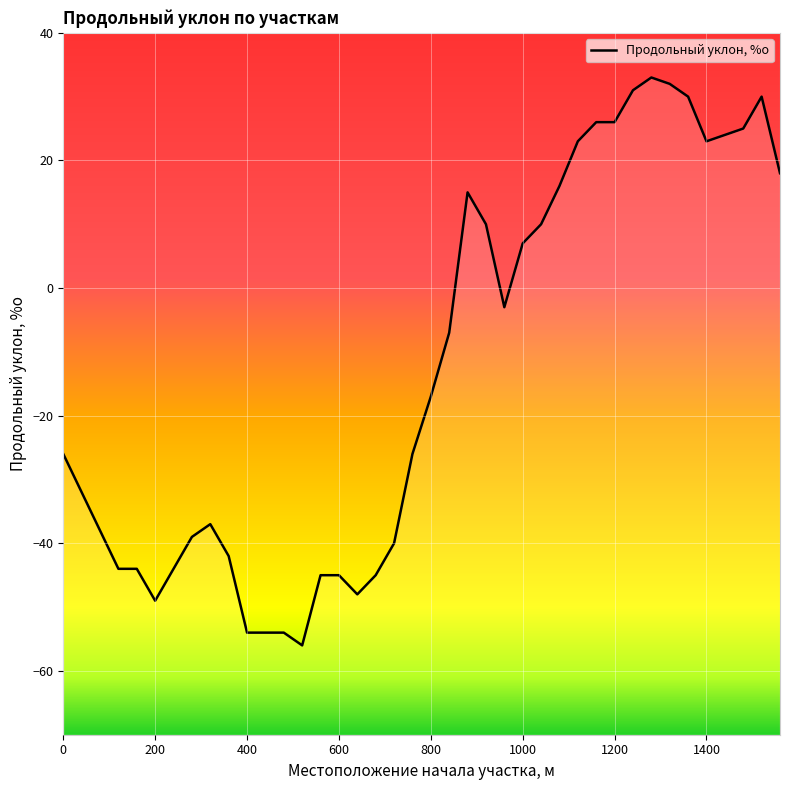

Reading left to right, what are all the values shown in this chart?

0=-26	40=-32	80=-38	120=-44	160=-44	200=-49	240=-44	280=-39	320=-37	360=-42	400=-54	440=-54	480=-54	520=-56	560=-45	600=-45	640=-48	680=-45	720=-40	760=-26	800=-17	840=-7	880=15	920=10	960=-3	1000=7	1040=10	1080=16	1120=23	1160=26	1200=26	1240=31	1280=33	1320=32	1360=30	1400=23	1440=24	1480=25	1520=30	1560=18